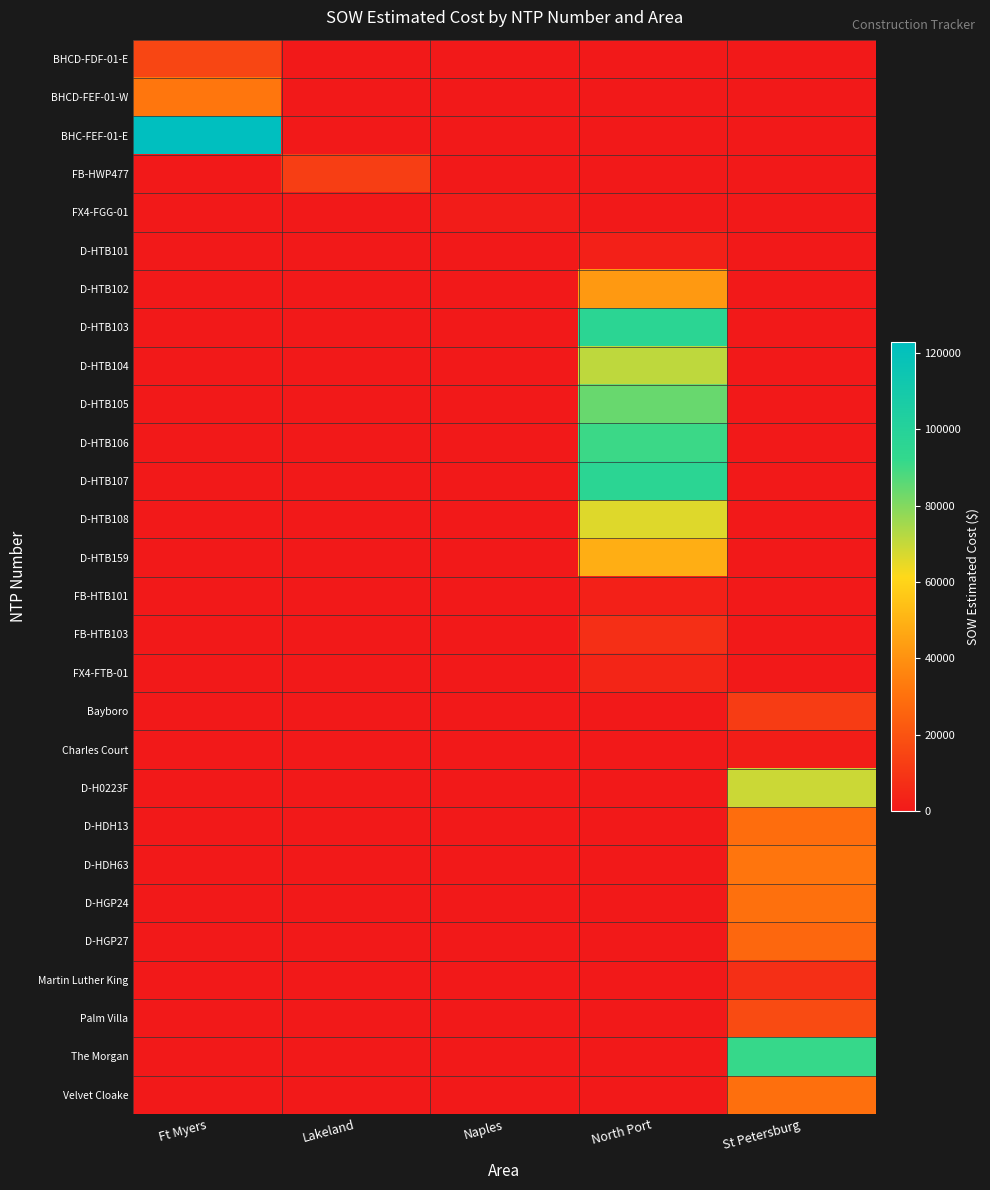

Which label corresponds to the largest value in the chart?

Ft Myers